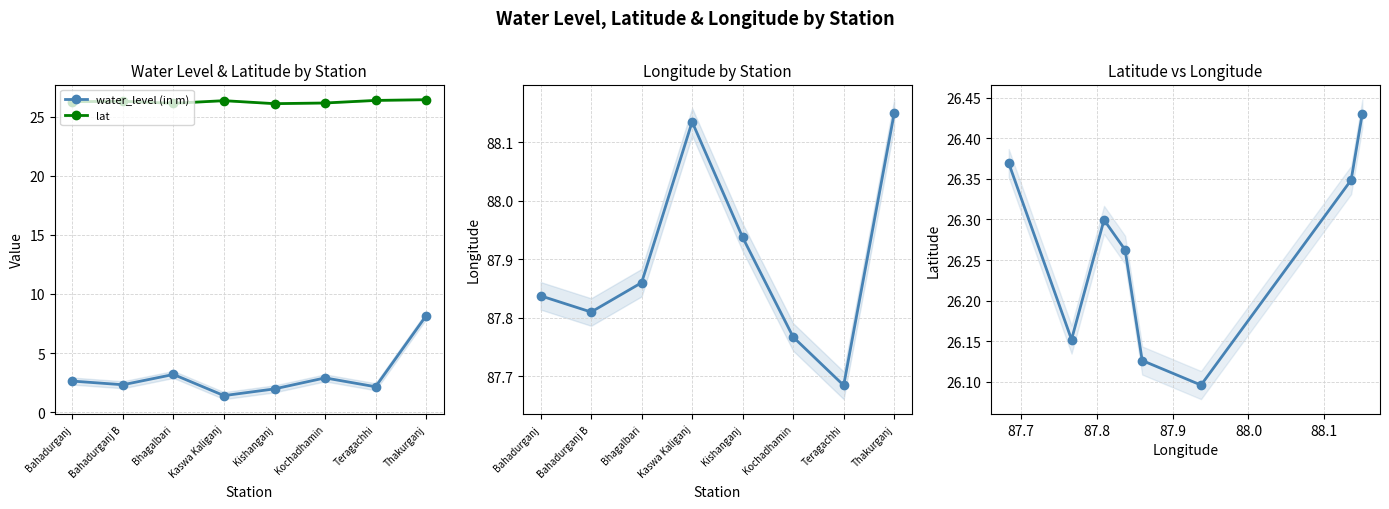

What is the sum of all lat vs long values?

210.1